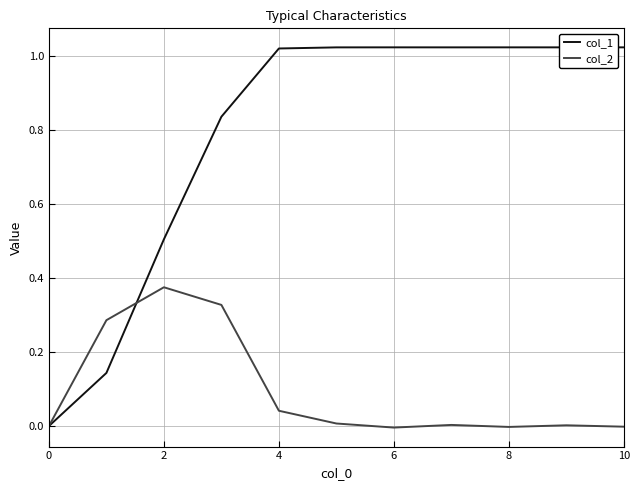

Which series has the largest range (max minus min)?

col_1